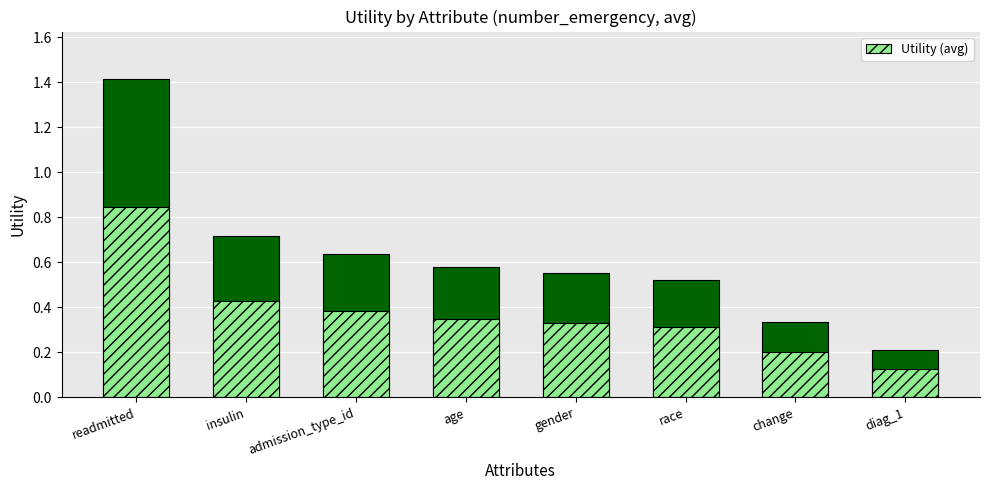

Rank the categories by value from highest to lowest.

readmitted, insulin, admission_type_id, age, gender, race, change, diag_1